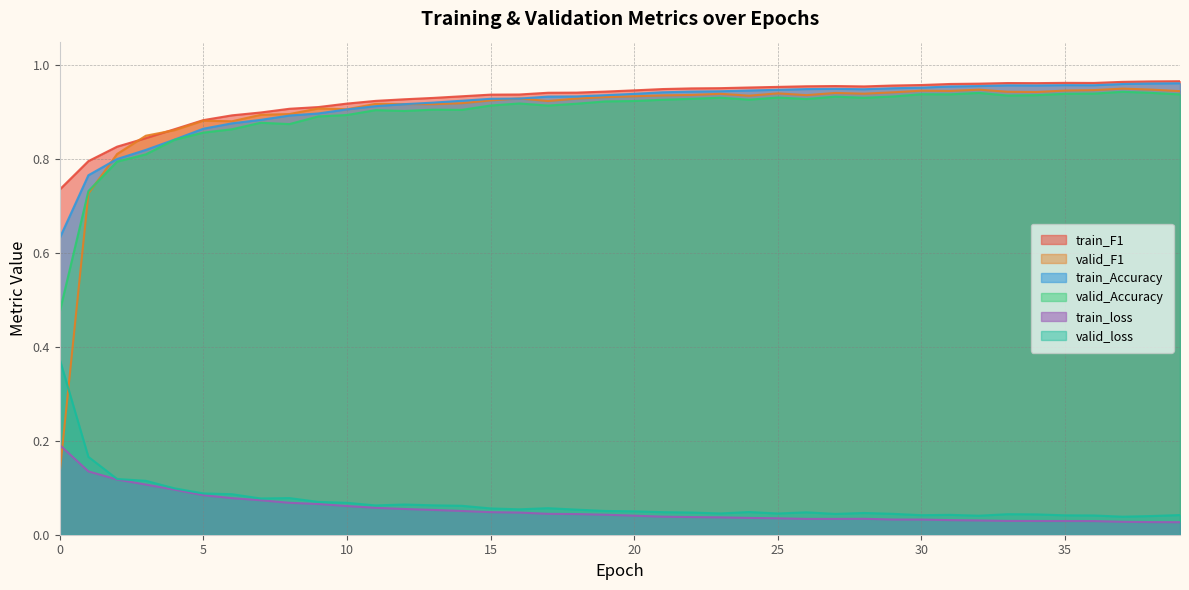

Rank the series at 26 from lowest to highest value.

train_loss, valid_loss, valid_Accuracy, valid_F1, train_Accuracy, train_F1